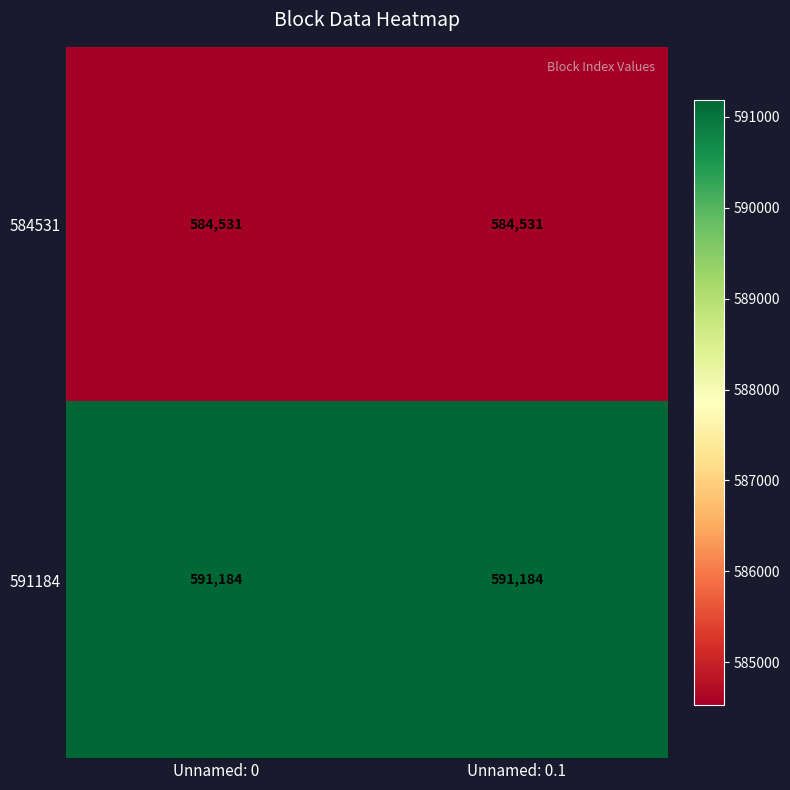

What is the sum of the 584531 values at Unnamed: 0 and Unnamed: 0.1?

1169062